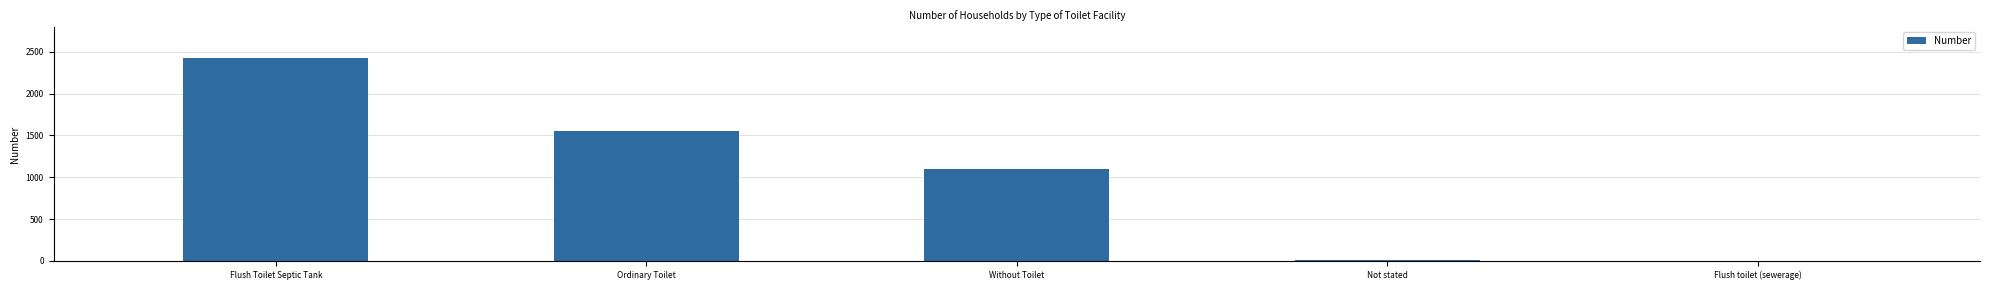

Where is the data nearest to the value 1214?

Without Toilet